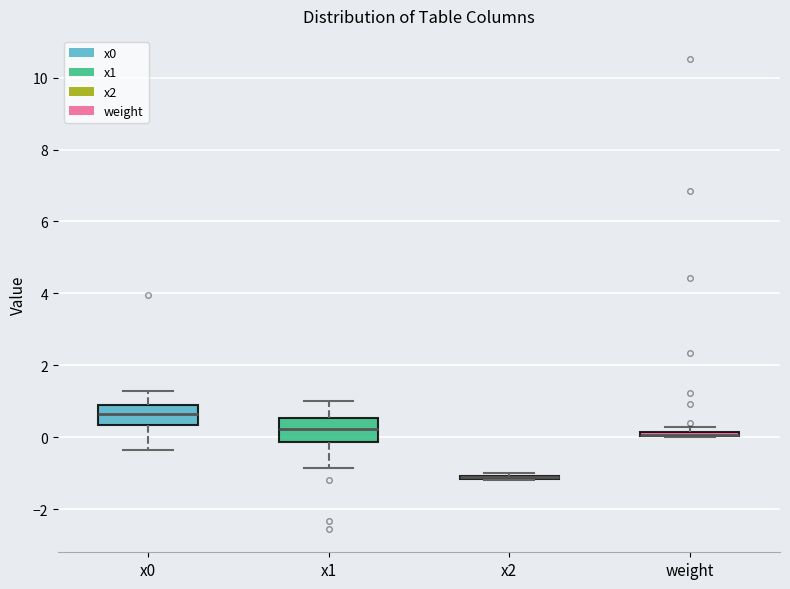

Where does the median line of the box for x0 sit on the y-axis? The values are not printed on the chart, so give them approximately, as read against the axis.

0.6